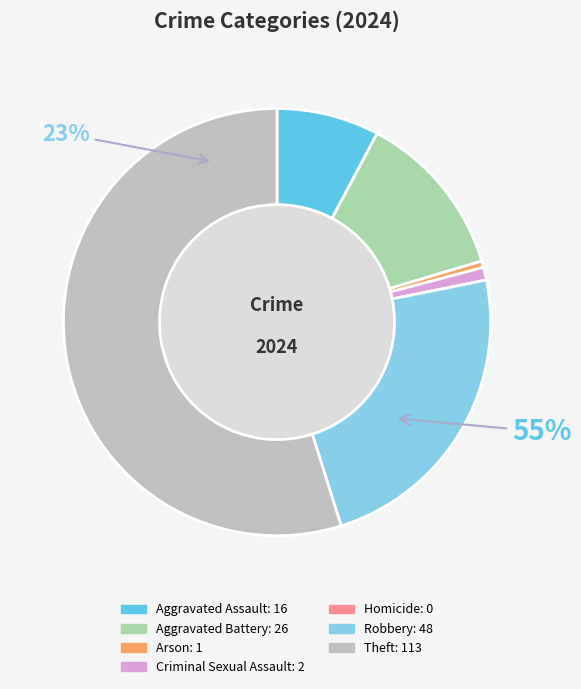

What portion of the pie excludes Aggravated Battery?

87.4%